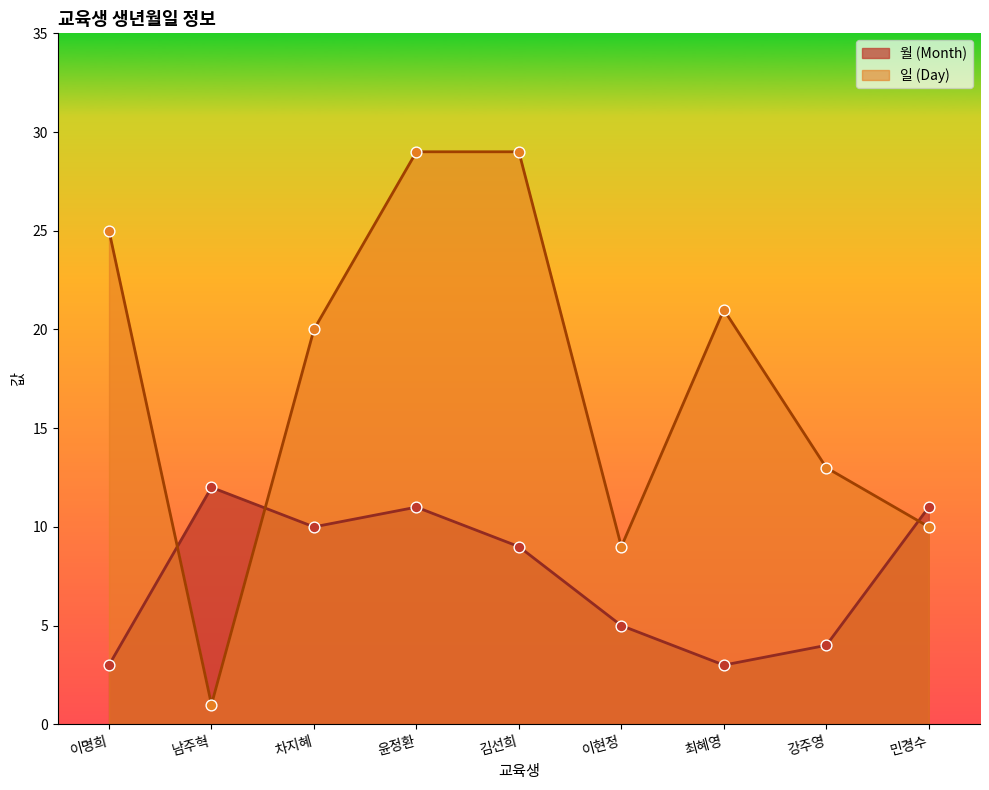

Which series reaches the minimum Y coordinate?

일 (Day)